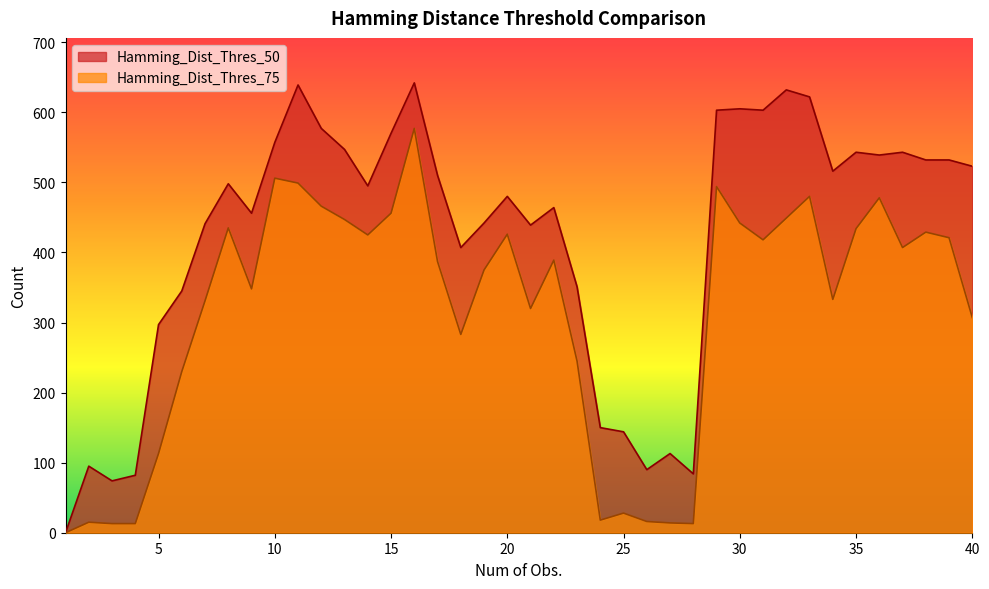

True or false: Hamming_Dist_Thres_75 and Hamming_Dist_Thres_50 cross at least once.

False